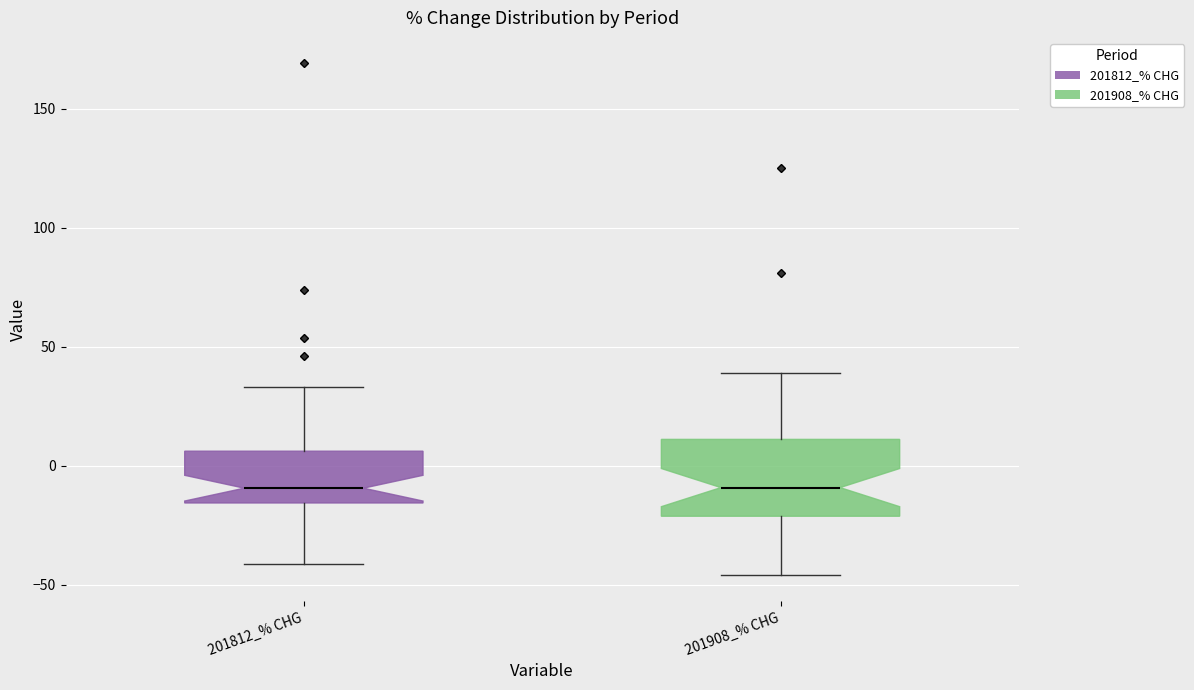

Reading left to right, read every box against the y-axis: the position of its median line, the range the box covers, and the ends of its whiskers. The values are not printed on the chart, so give them approximately, as read against the axis.

201812_% CHG: median -10, box -15 to 5, whiskers -40 to 35
201908_% CHG: median -10, box -20 to 10, whiskers -45 to 40